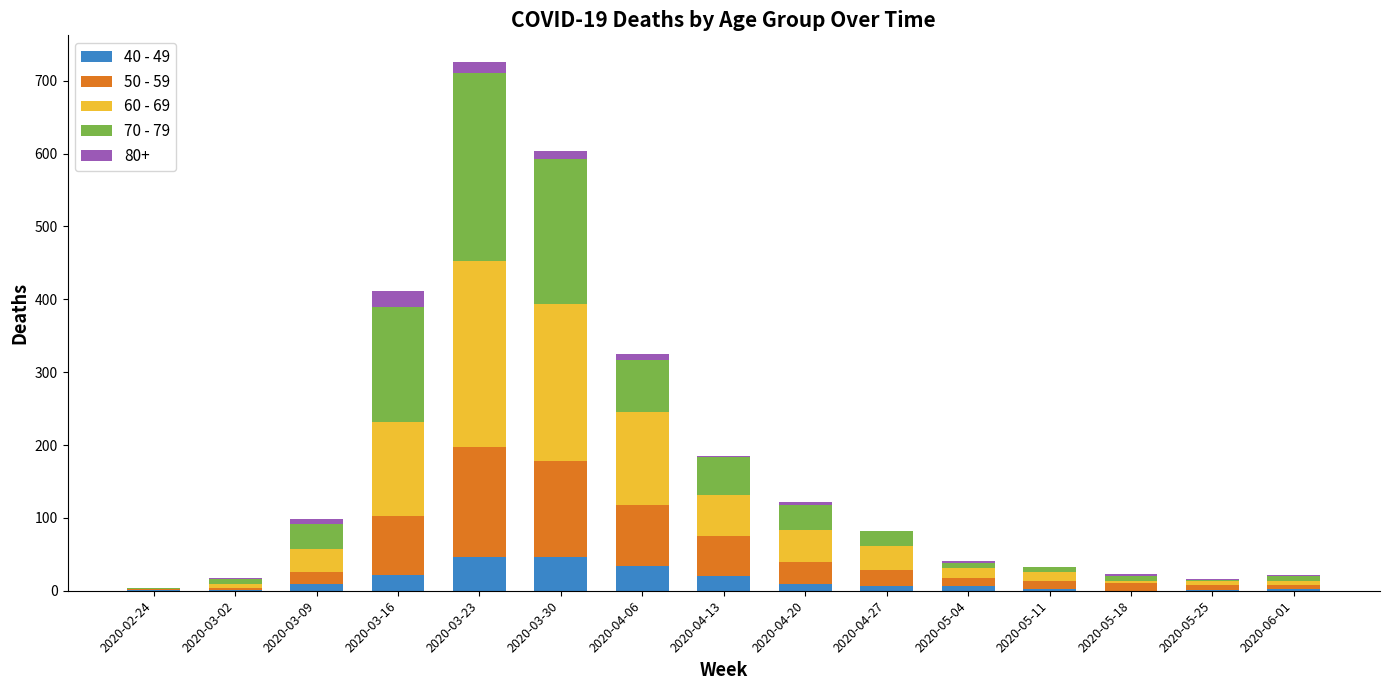

At which category is the sum across all series the highest?

2020-03-23